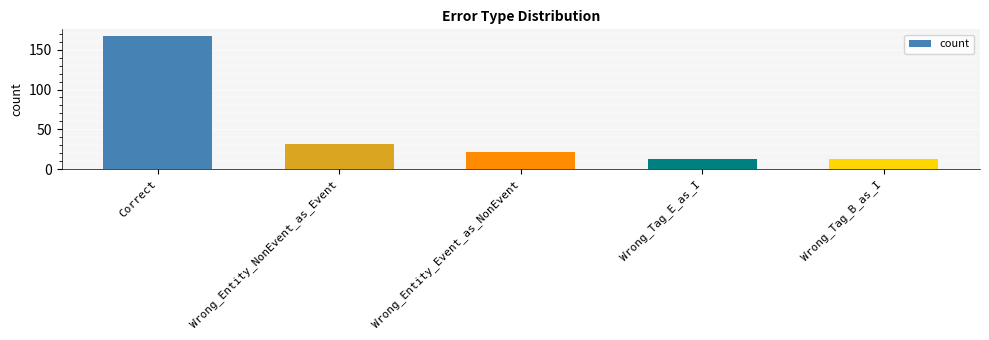

What is the greatest value displayed?

167